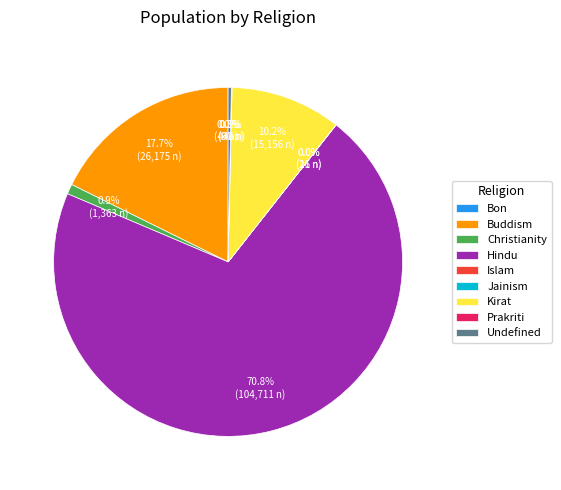

Approximately how many times larger is the value at Undefined compared to Christianity?

0.3